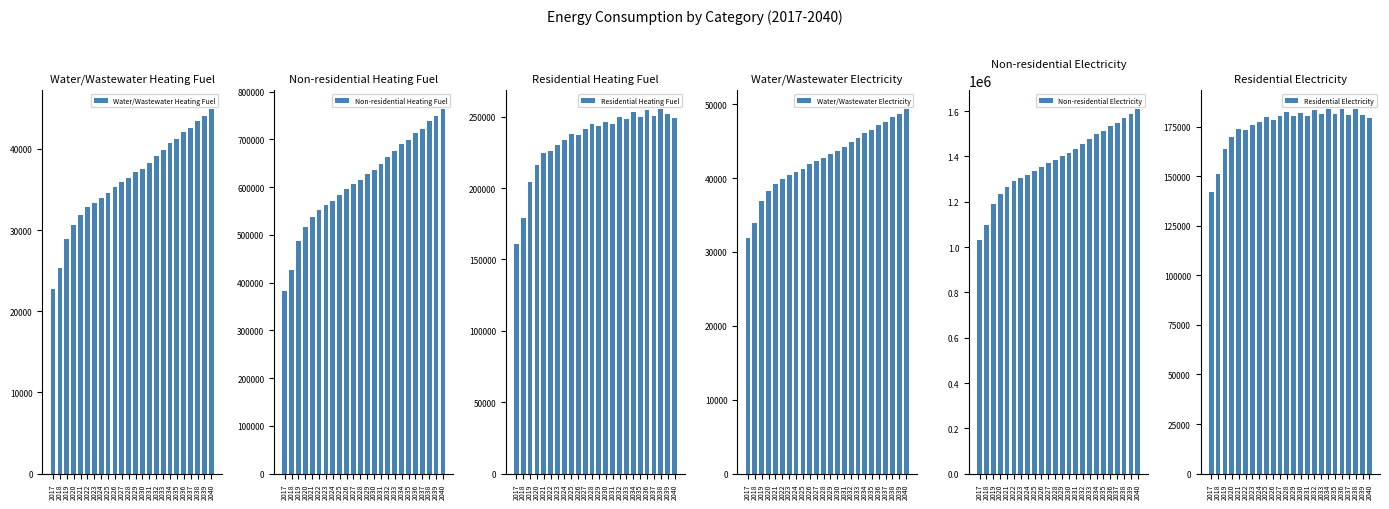

Rank the categories by Non-residential Heating Fuel value from lowest to highest.

2017, 2018, 2019, 2020, 2021, 2022, 2023, 2024, 2025, 2026, 2027, 2028, 2029, 2030, 2031, 2032, 2033, 2034, 2035, 2036, 2037, 2038, 2039, 2040